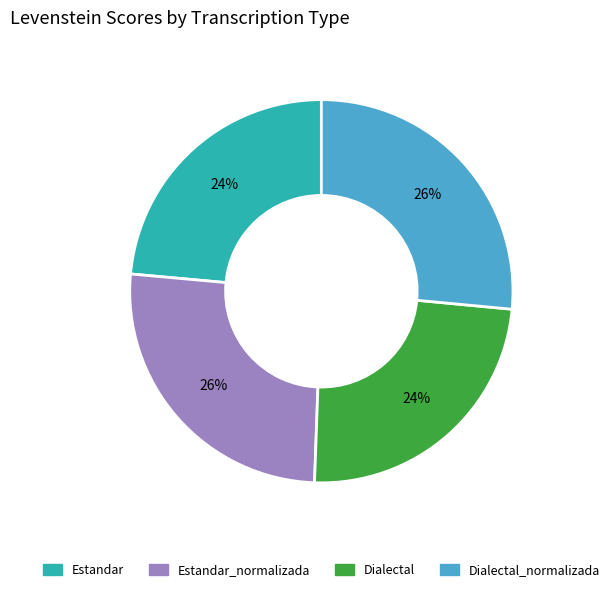

Is there any slice that represents more than half of the pie?

No